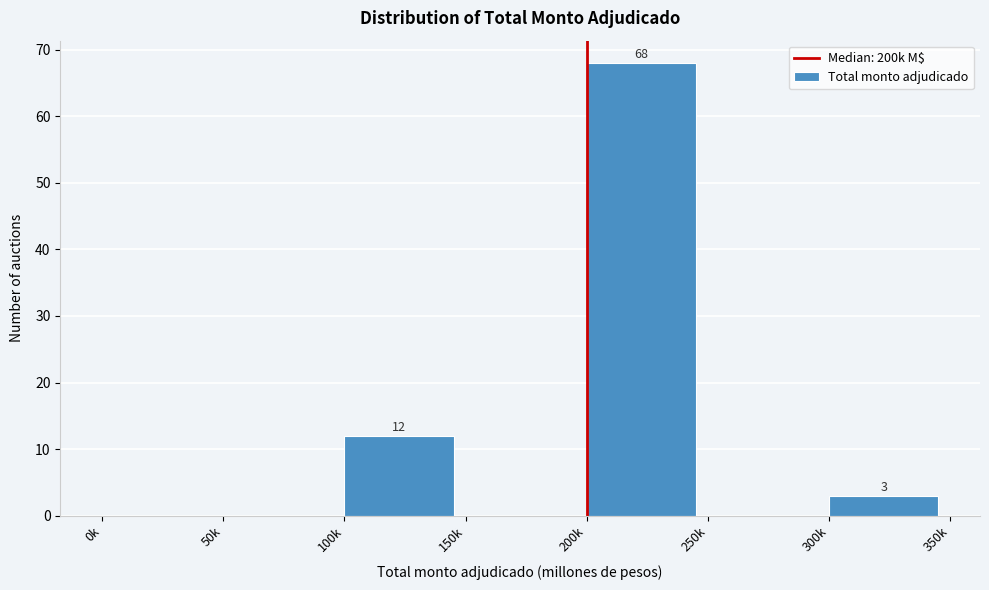

Reading left to right, extract all data points from this chart.

0k=0	50k=0	100k=12	150k=0	200k=68	250k=0	300k=3